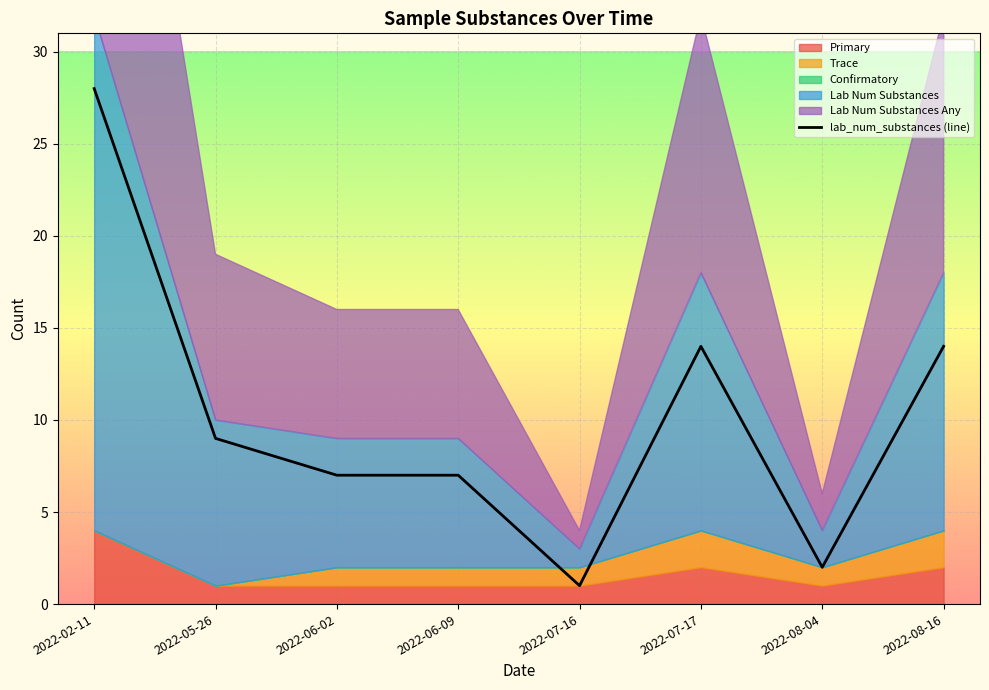

At which category does the chart reach its peak across all series?

2022-02-11